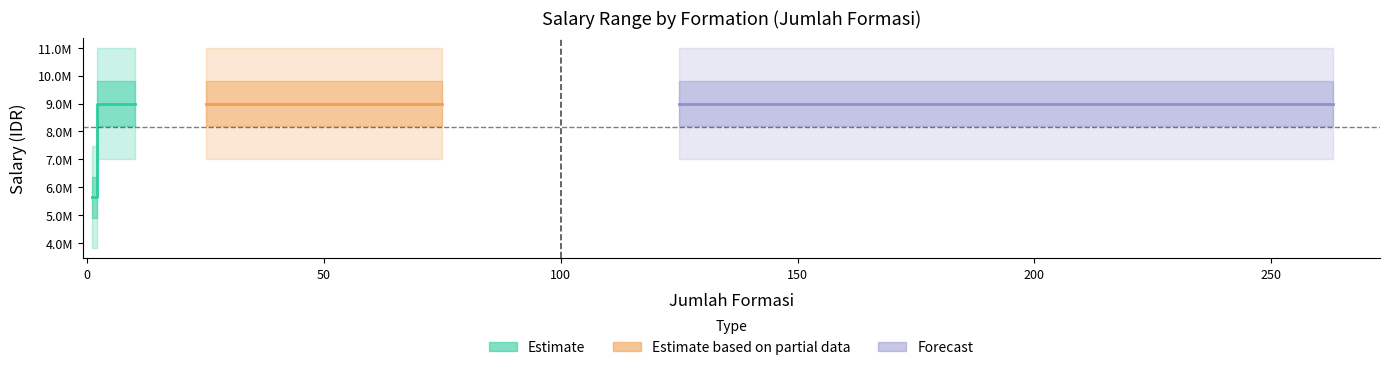

How many values in the gaji_max series are below 11000000?

2